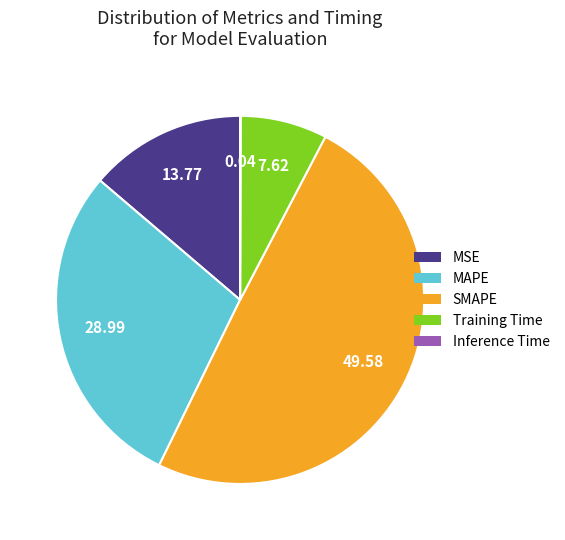

Which slice is the largest?

SMAPE